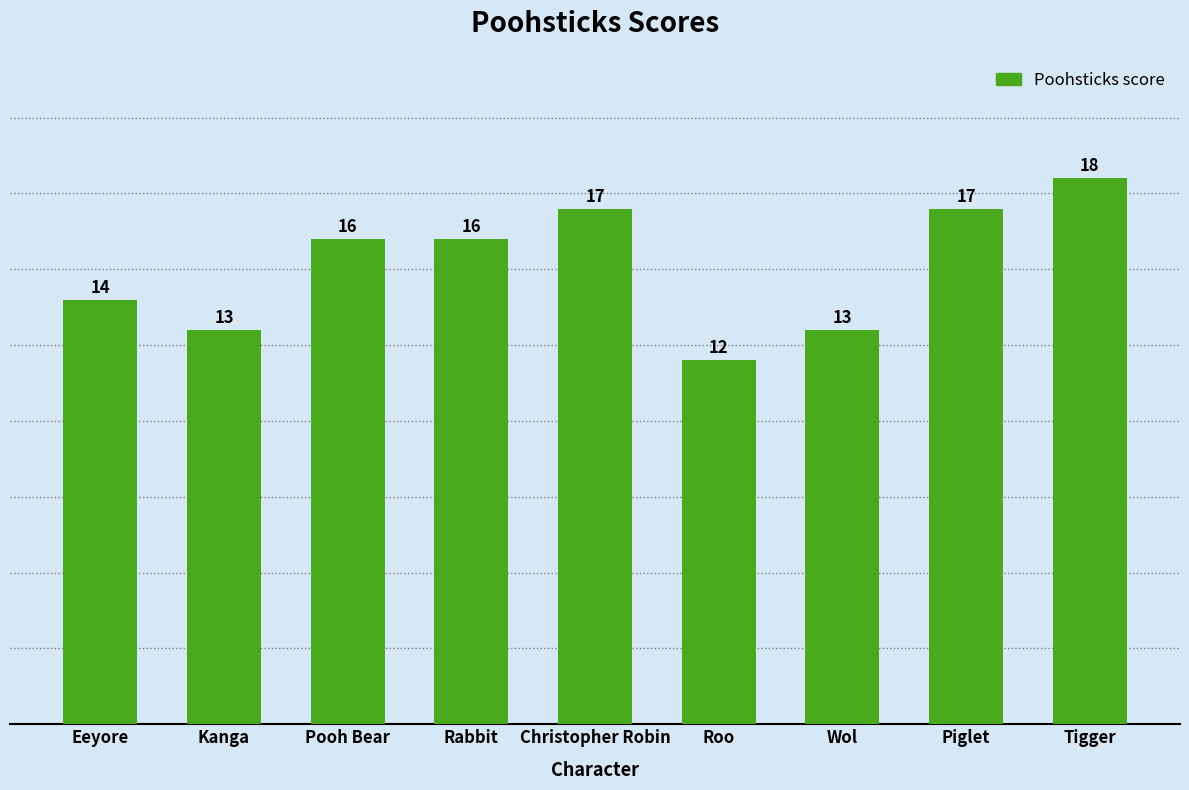

At which label is the value closest to 15?

Eeyore